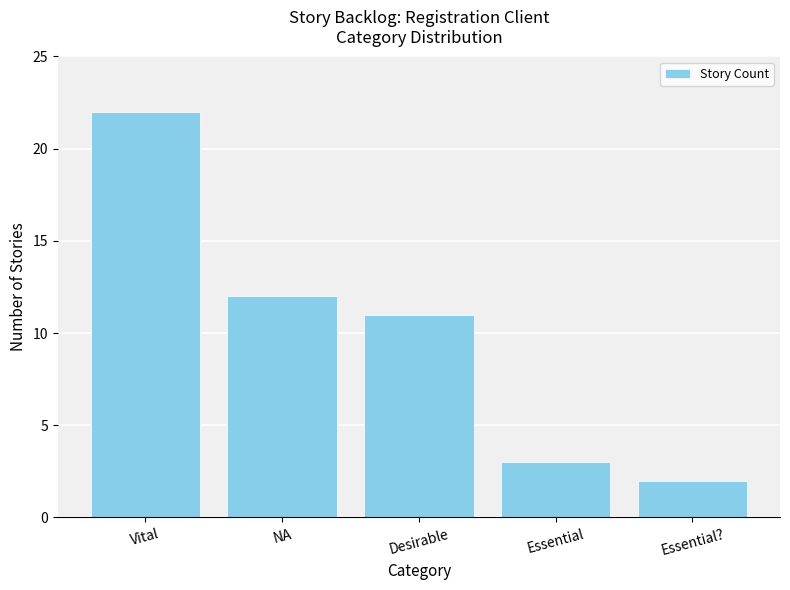

What is the sum of the values at Essential and Vital?

25